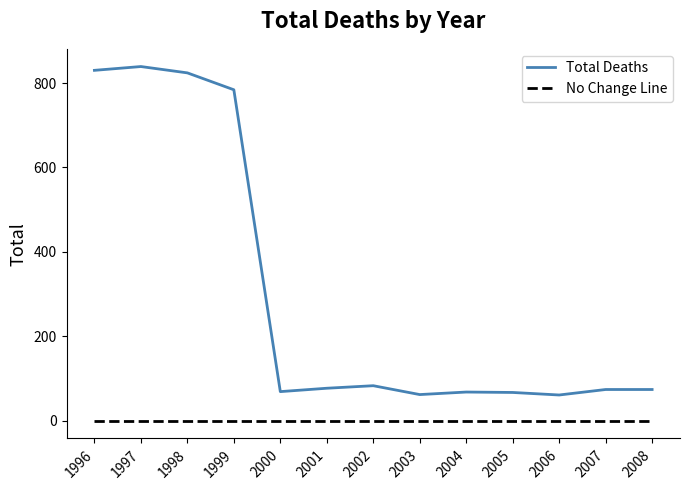

Is the value of No Change Line at 2008 greater than the value of Total Deaths at 2004?

No